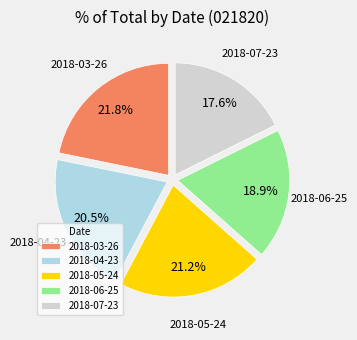

What is the smallest slice in the pie chart?

2018-07-23